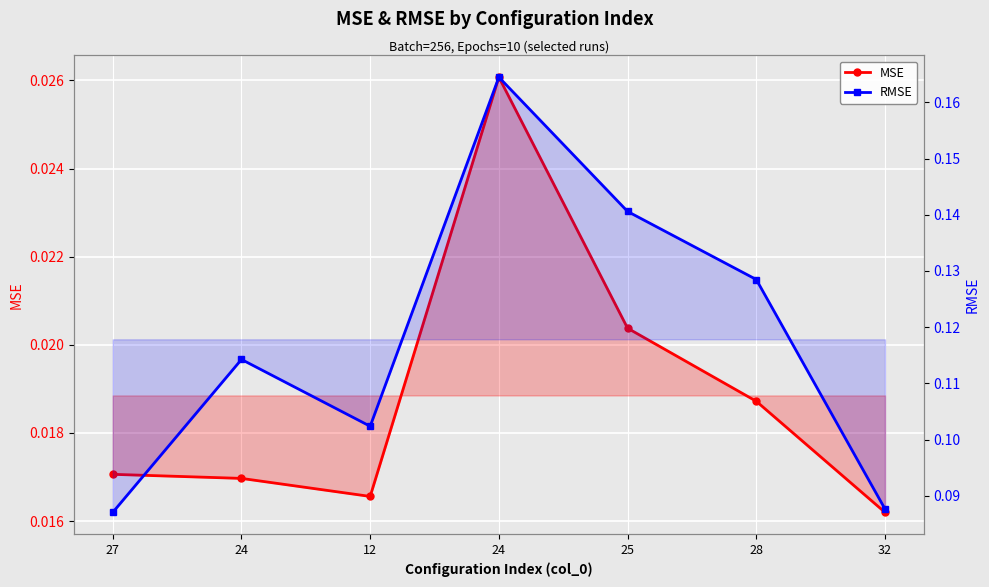

Rank the series by their average value, from highest to lowest.

RMSE, MSE